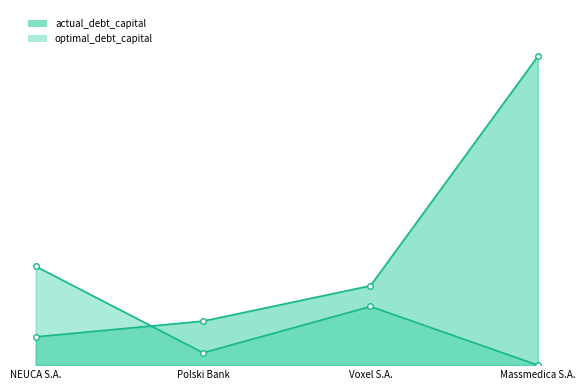

Reading left to right, list all the values displayed in this chart.

actual_debt_capital: 0.1	0.1	0.3	1.0
optimal_debt_capital: 0.3	0.0	0.2	0.0